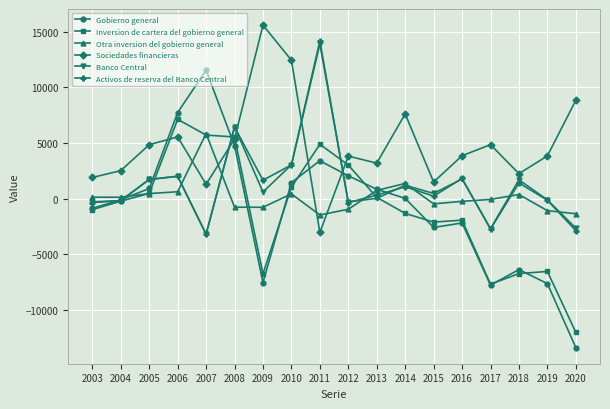

Count the number of data series in this chart.

6